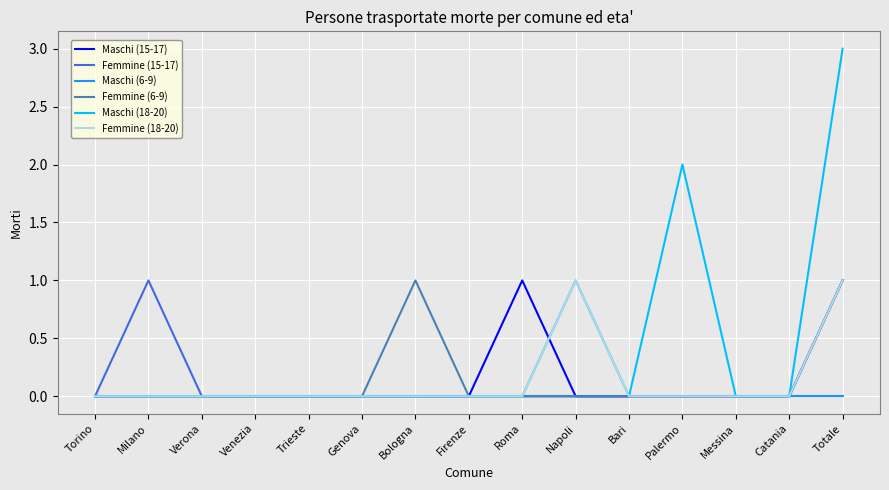

The Maschi (15-17) series shows 0 at Palermo. True or false?

True